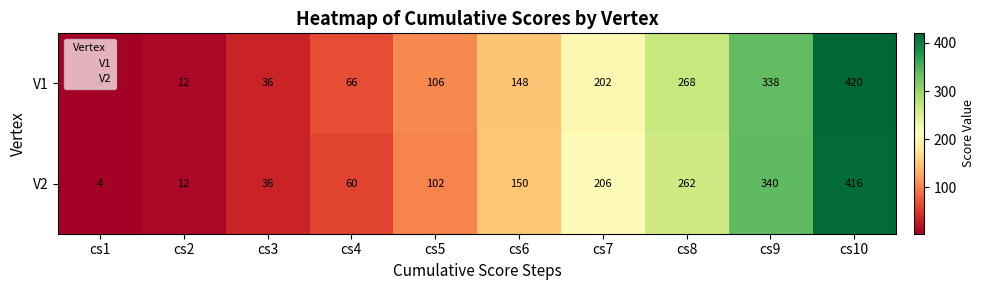

True or false: V2 has a value of 206 at cs7.

True